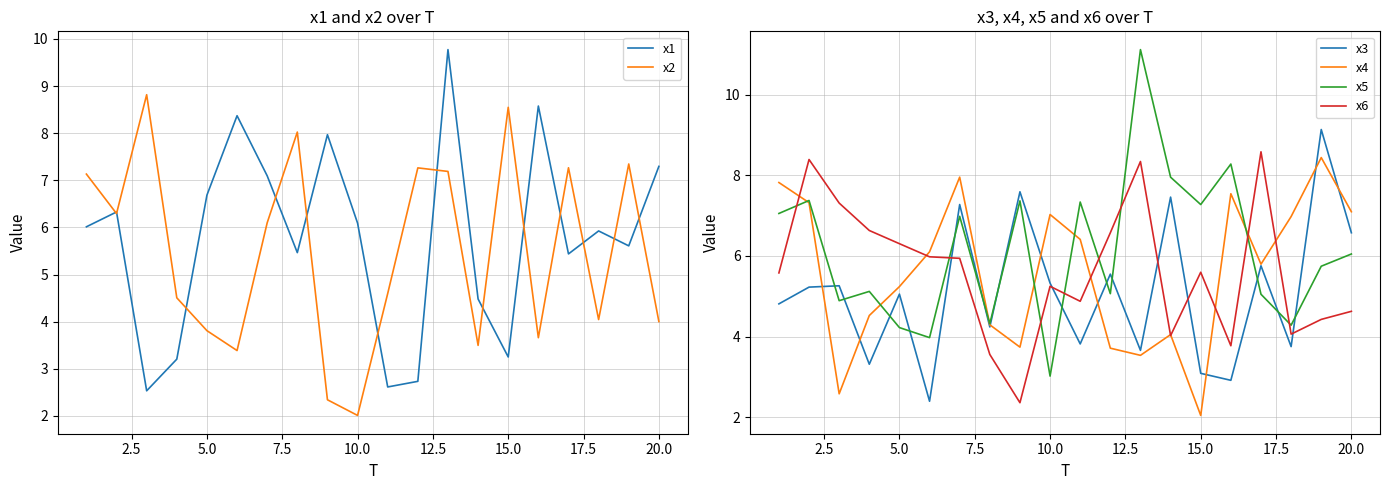

Reading left to right, extract all data points from this chart.

x1: 6.0	6.3	2.5	3.2	6.7	8.4	7.1	5.5	8.0	6.1	2.6	2.7	9.8	4.5	3.3	8.6	5.4	5.9	5.6	7.3
x2: 7.1	6.3	8.8	4.5	3.8	3.4	6.1	8.0	2.3	2.0	4.6	7.3	7.2	3.5	8.5	3.7	7.3	4.0	7.3	4.0
x3: 4.8	5.2	5.3	3.3	5.1	2.4	7.3	4.2	7.6	5.3	3.8	5.5	3.7	7.5	3.1	2.9	5.8	3.8	9.1	6.6
x4: 7.8	7.3	2.6	4.5	5.2	6.1	8.0	4.3	3.7	7.0	6.4	3.7	3.5	4.0	2.0	7.5	5.8	7.0	8.4	7.1
x5: 7.1	7.4	4.9	5.1	4.2	4.0	7.0	4.3	7.4	3.0	7.3	5.1	11.1	8.0	7.3	8.3	5.1	4.3	5.7	6.0
x6: 5.6	8.4	7.3	6.6	6.3	6.0	5.9	3.6	2.4	5.2	4.9	6.6	8.3	4.0	5.6	3.8	8.6	4.1	4.4	4.6